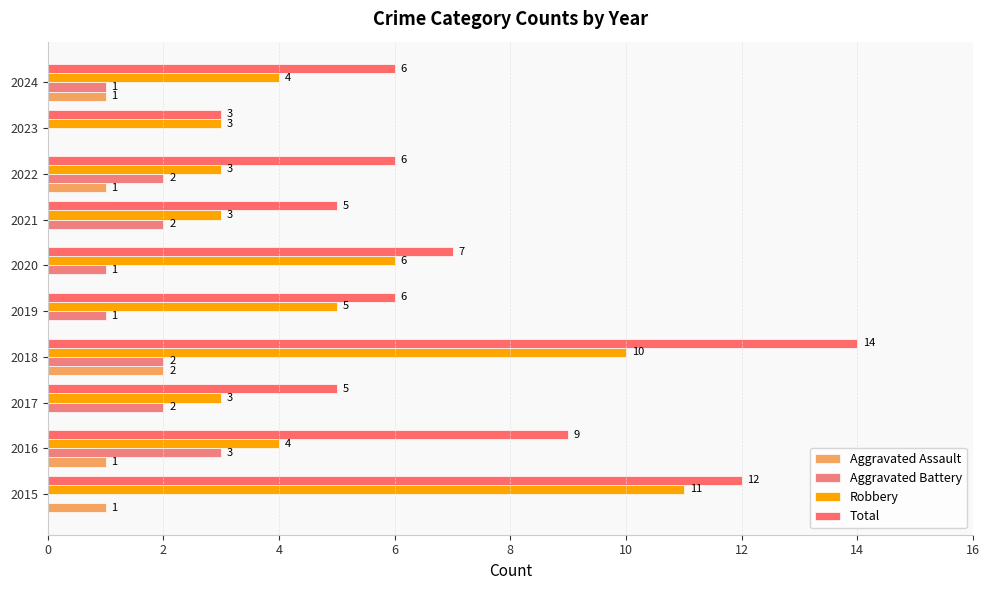

What is the highest value of the Total series?

14